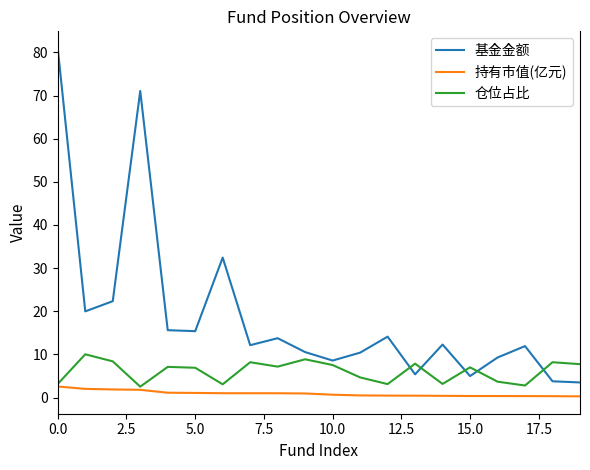

True or false: 持有市值(亿元) and 基金金额 cross at least once.

False